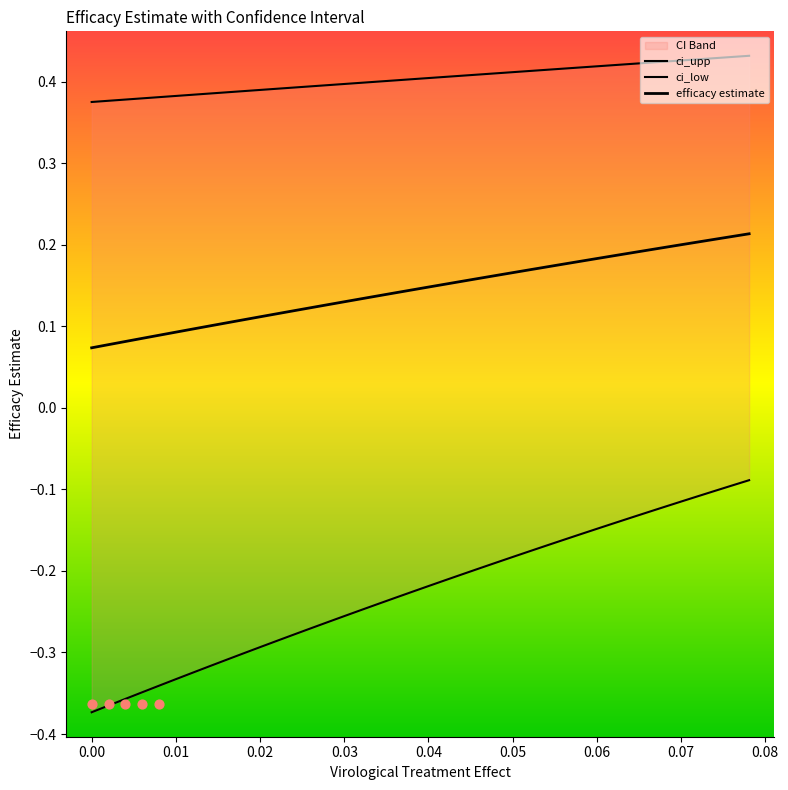

Which series reaches the minimum Y coordinate?

ci_low